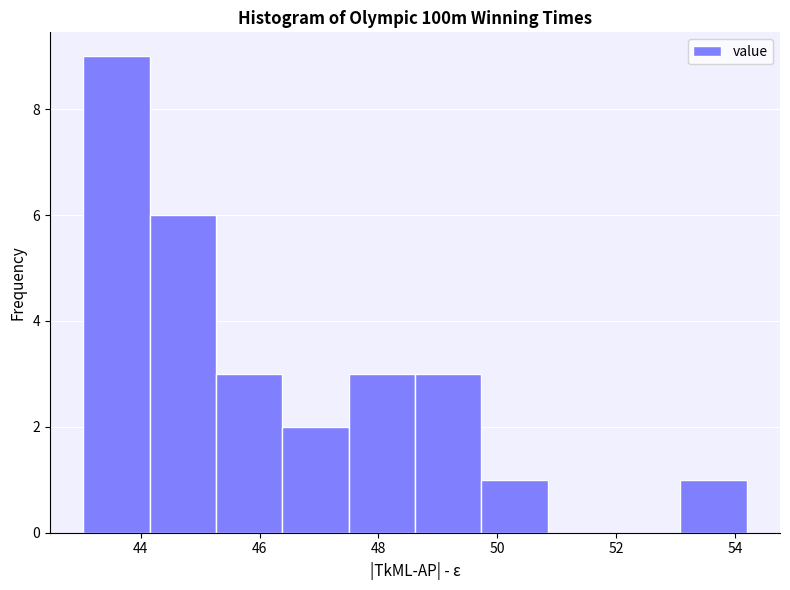

Reading left to right, transcribe this chart: for each bar, give the range it covers on the x-axis and its height. Neither the bar edges nor the heights are printed on the chart, so give them approximately, as read against the axes.

43.0 to 44.2: 9
44.2 to 45.2: 6
45.2 to 46.4: 3
46.4 to 47.4: 2
47.4 to 48.6: 3
48.6 to 49.8: 3
49.8 to 50.8: 1
50.8 to 52.0: 0
52.0 to 53.0: 0
53.0 to 54.2: 1